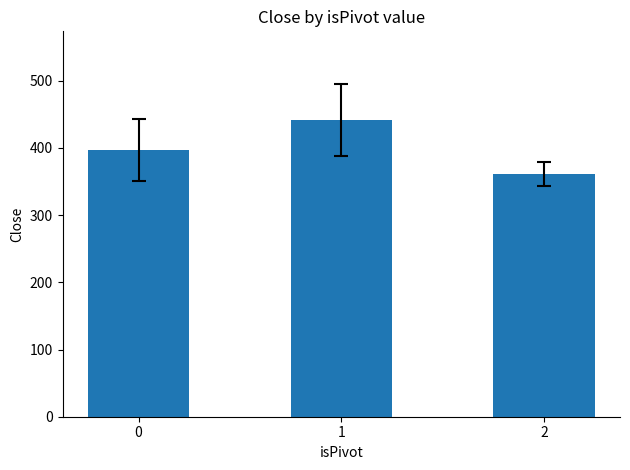

The chart shows a value of 396.8 at 0. True or false?

True